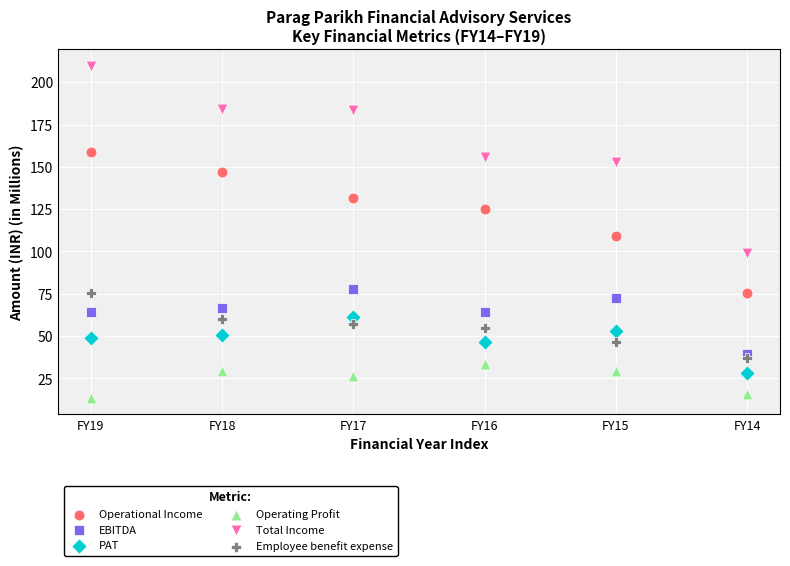

Which series has the largest Y range (max minus min)?

Total Income